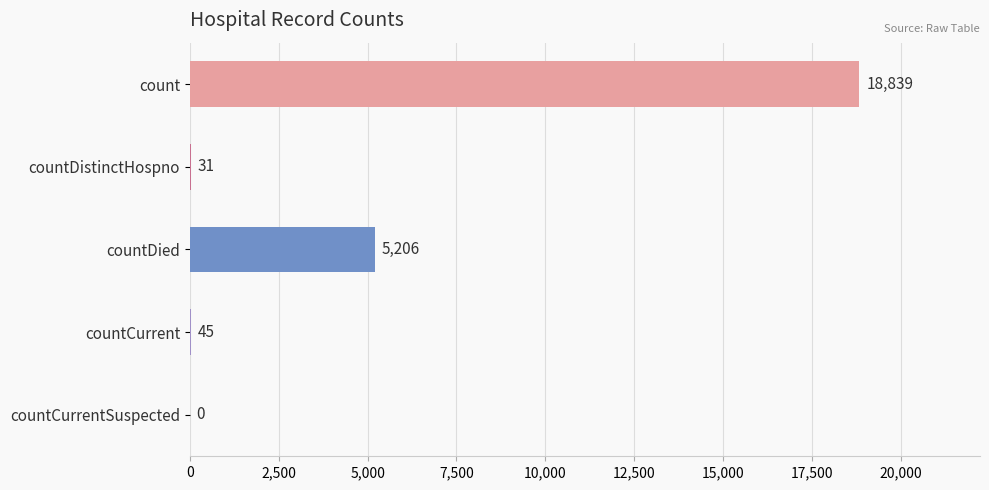

What is the maximum value shown in the chart?

18839